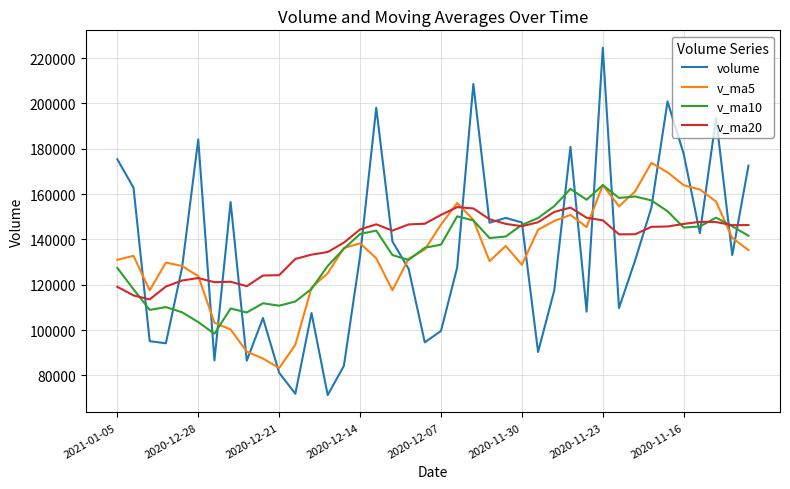

How many lines are shown in the chart?

4